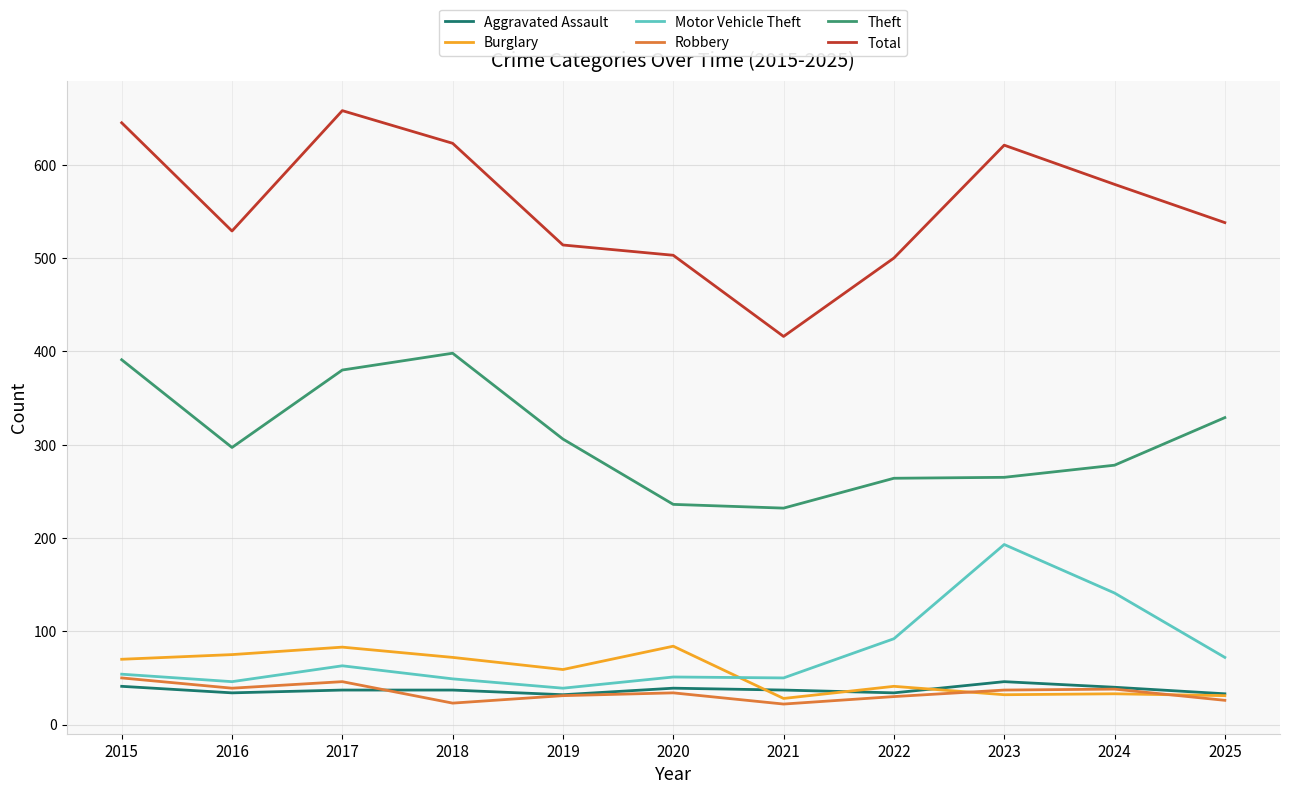

Between 2015 and 2018, which series saw the biggest shift?

Robbery